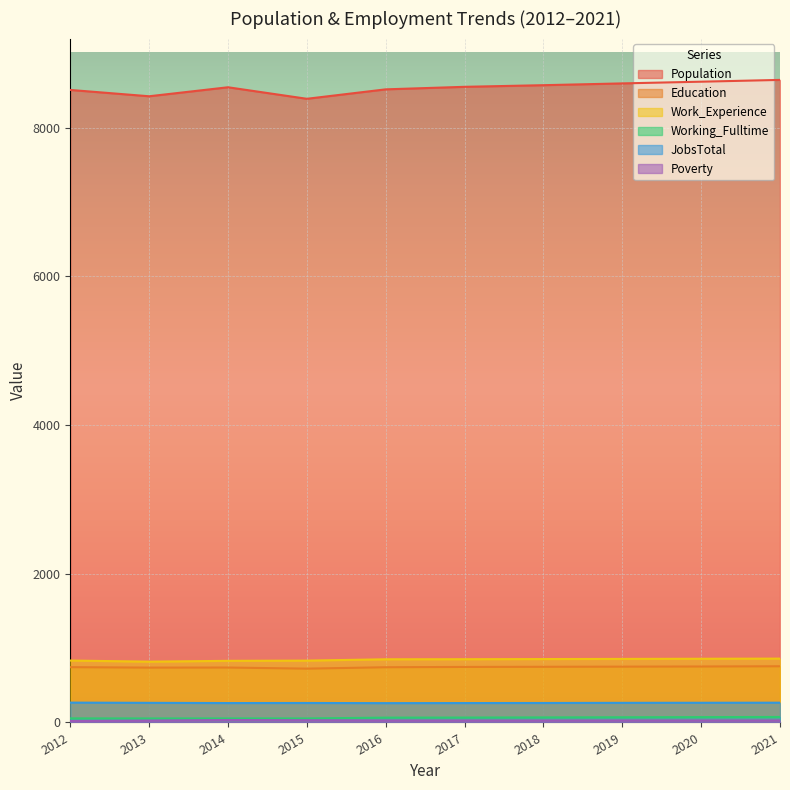

True or false: Work_Experience and Population cross at least once.

False